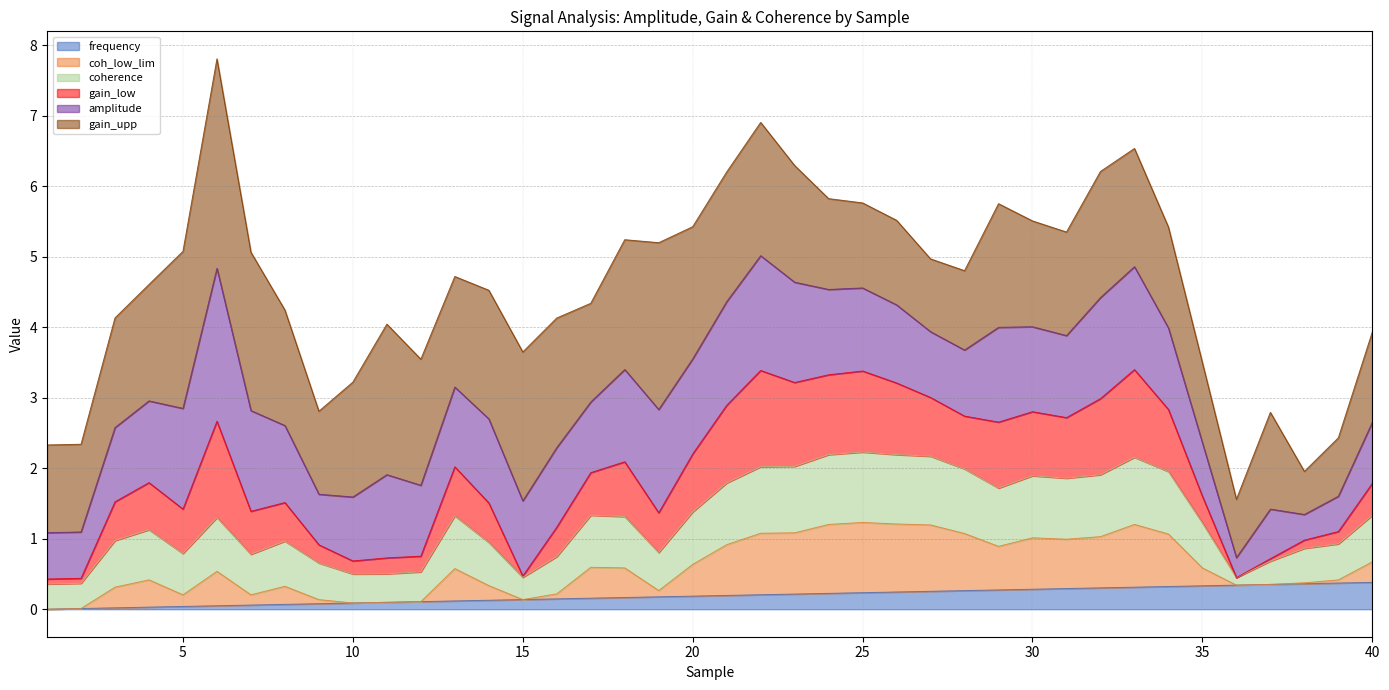

What is the maximum value for frequency?

0.4